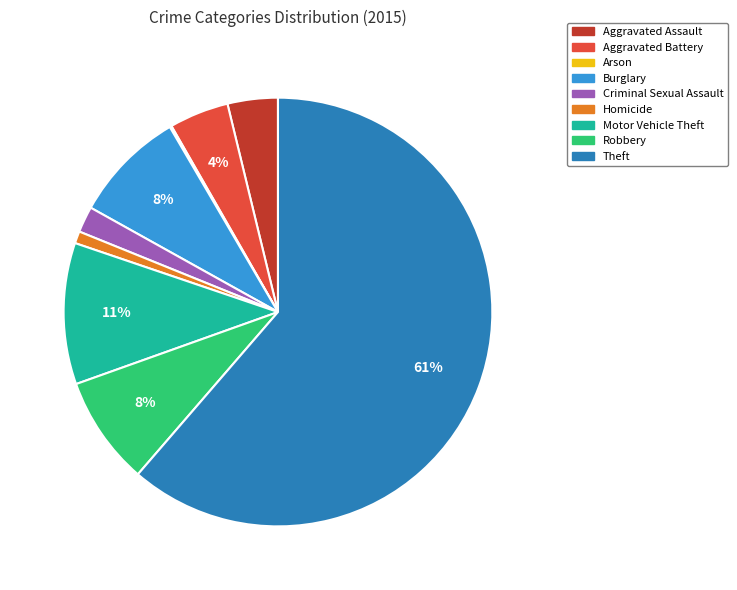

Combined, do Aggravated Assault and Burglary account for over 50%?

No